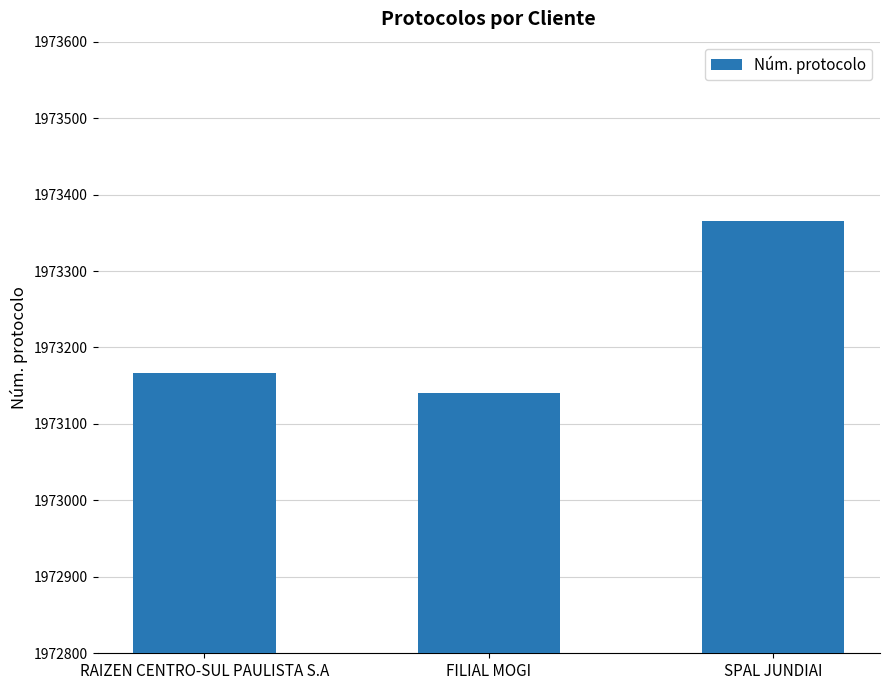

Reading left to right, list all the values displayed in this chart.

1973167	1973140	1973366